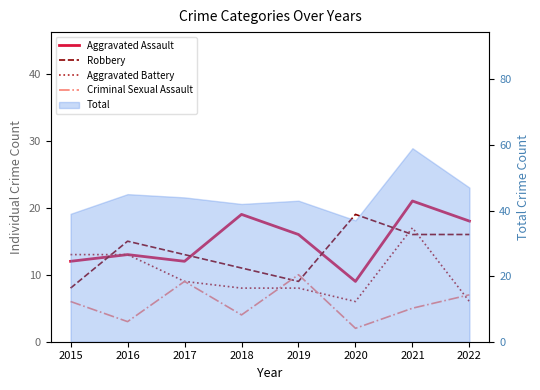

Where is the first local minimum for Aggravated Assault?

2017